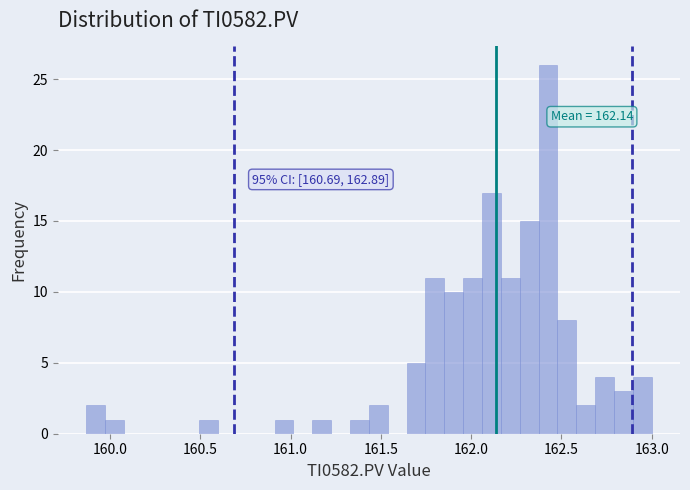

Read against the x-axis, roughly where is the centre of the tallest bar?

162.45